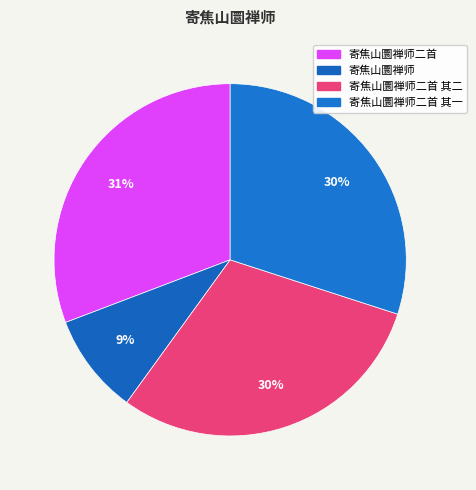

To the nearest percent, what portion does 寄焦山圜禅师二首 其一 represent?

30%